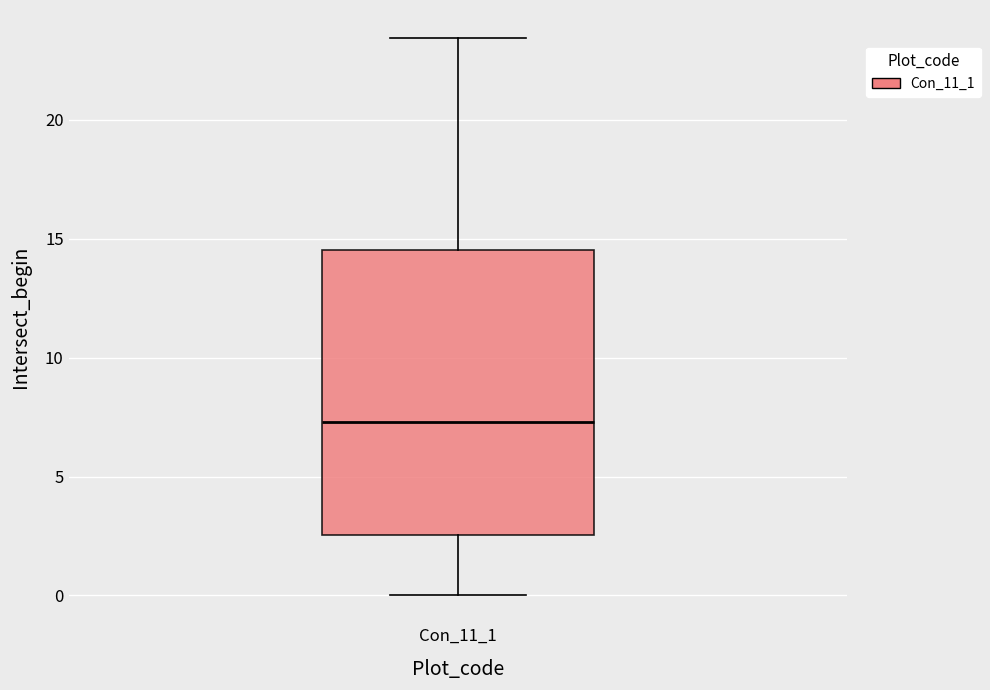

Transcribe this box plot: give where the median line is, the range the box spans, and where the two whiskers end, as read against the y-axis. The values are not printed on the chart, so give them approximately, as read against the axis.

median 7.5, box 2.5 to 14.5, whiskers 0.0 to 23.5